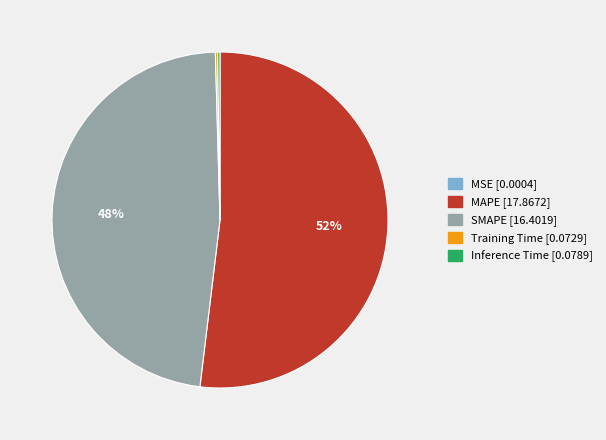

Approximately how many times larger is the value at SMAPE compared to MAPE?

0.9